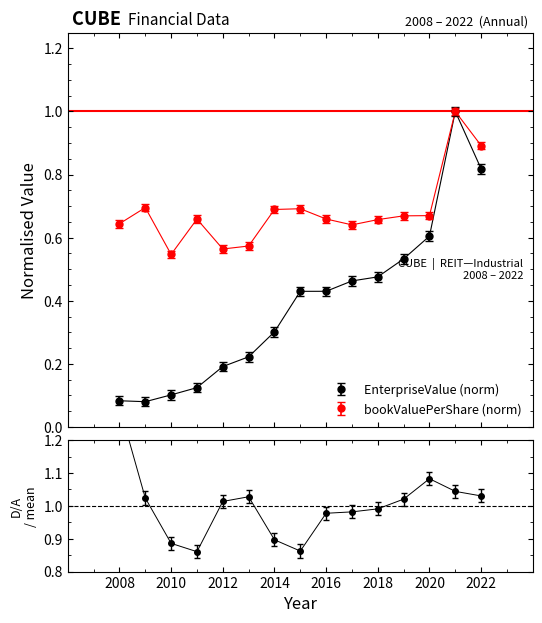

Reading left to right, list all the values displayed in this chart.

EnterpriseValue: 2008=0.1	2009=0.1	2010=0.1	2011=0.1	2012=0.2	2013=0.2	2014=0.3	2015=0.4	2016=0.4	2017=0.5	2018=0.5	2019=0.5	2020=0.6	2021=1.0	2022=0.8
bookValuePerShare: 2008=0.6	2009=0.7	2010=0.5	2011=0.7	2012=0.6	2013=0.6	2014=0.7	2015=0.7	2016=0.7	2017=0.6	2018=0.7	2019=0.7	2020=0.7	2021=1.0	2022=0.9